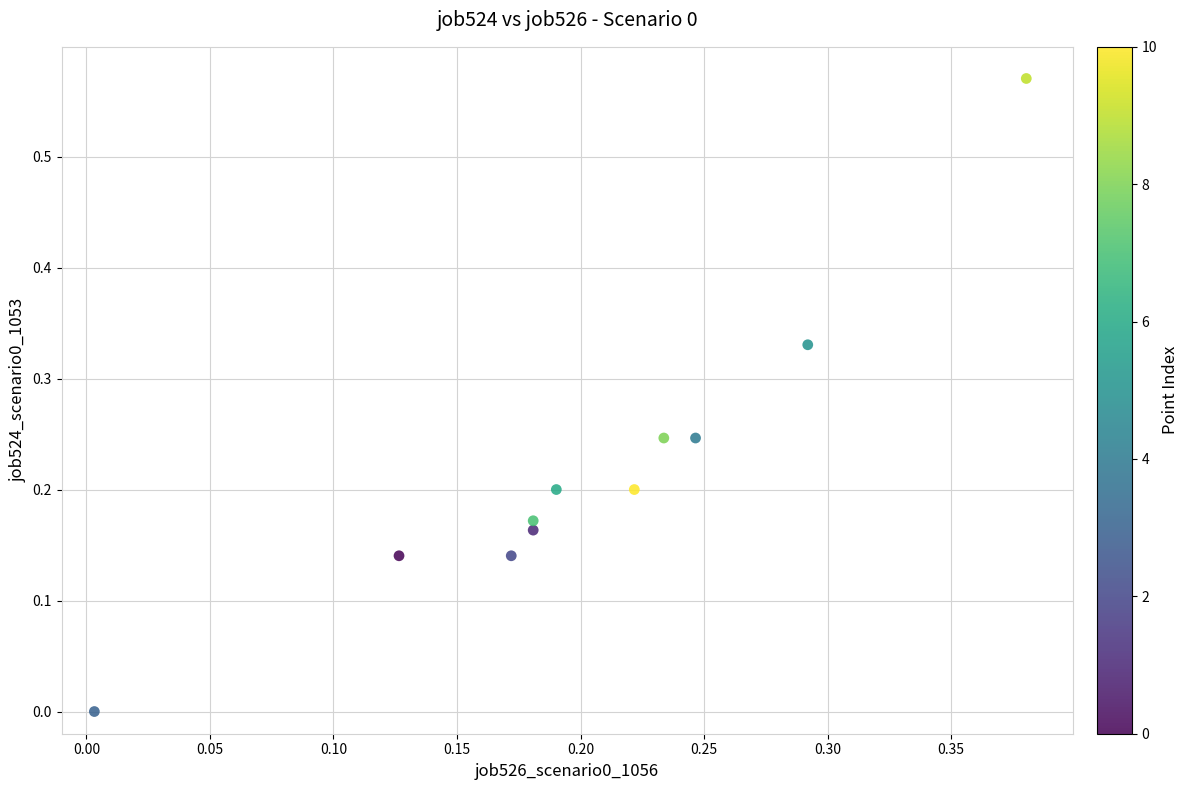

What is the range of X values (max minus min)?

0.4